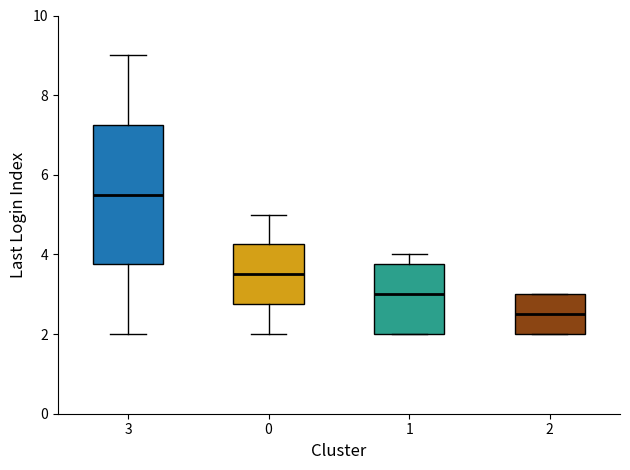

Reading left to right, transcribe this box plot: for each box, give where its median line is, the range the box spans, and where its two whiskers end, as read against the y-axis. The values are not printed on the chart, so give them approximately, as read against the axis.

3: median 5.6, box 3.8 to 7.2, whiskers 2.0 to 9.0
0: median 3.6, box 2.8 to 4.2, whiskers 2.0 to 5.0
1: median 3.0, box 2.0 to 3.8, whiskers 2.0 to 4.0
2: median 2.6, box 2.0 to 3.0, whiskers 2.0 to 3.0